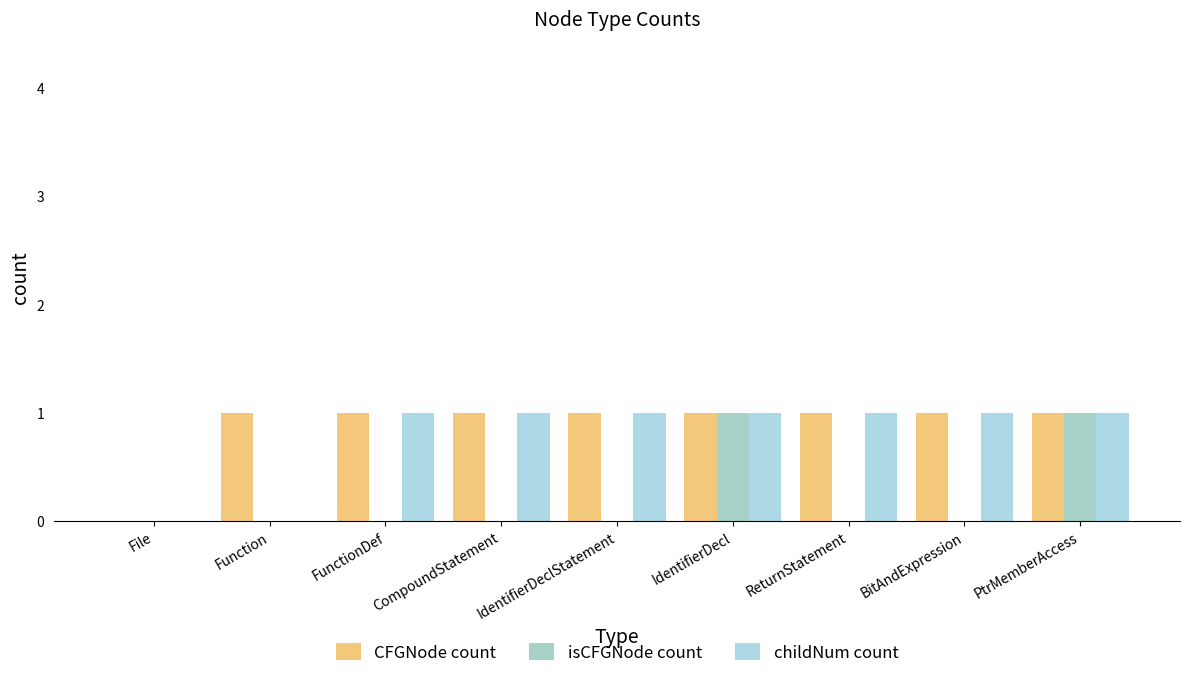

At which category does the chart reach its peak across all series?

Function